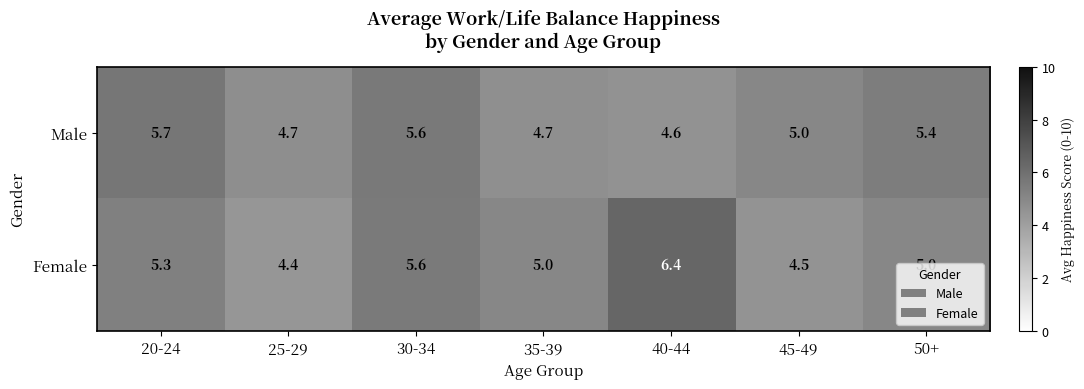

Which category has the highest value in the Female series?

40-44